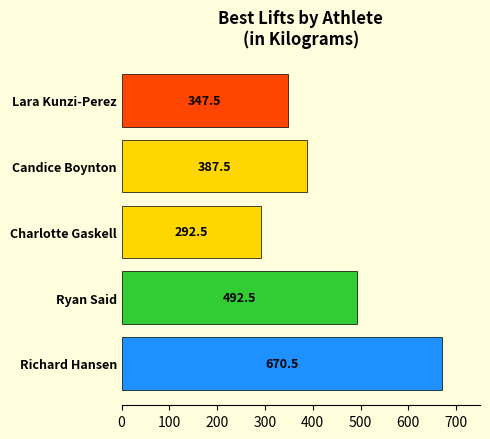

What is the greatest value displayed?

670.5